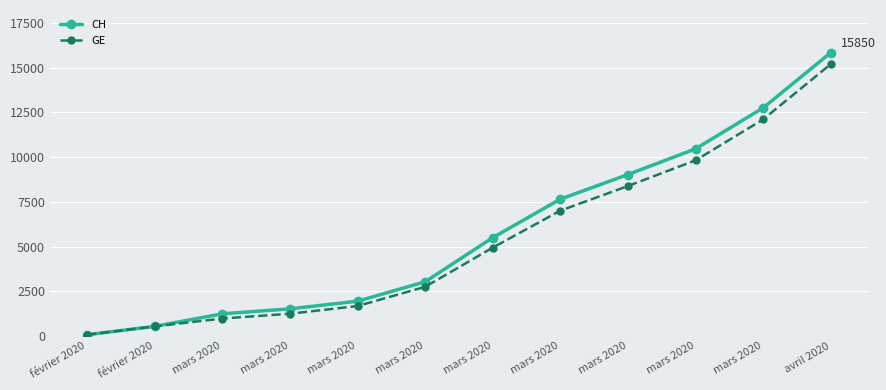

The value of GE at mars 2020 is 3669. True or false?

False